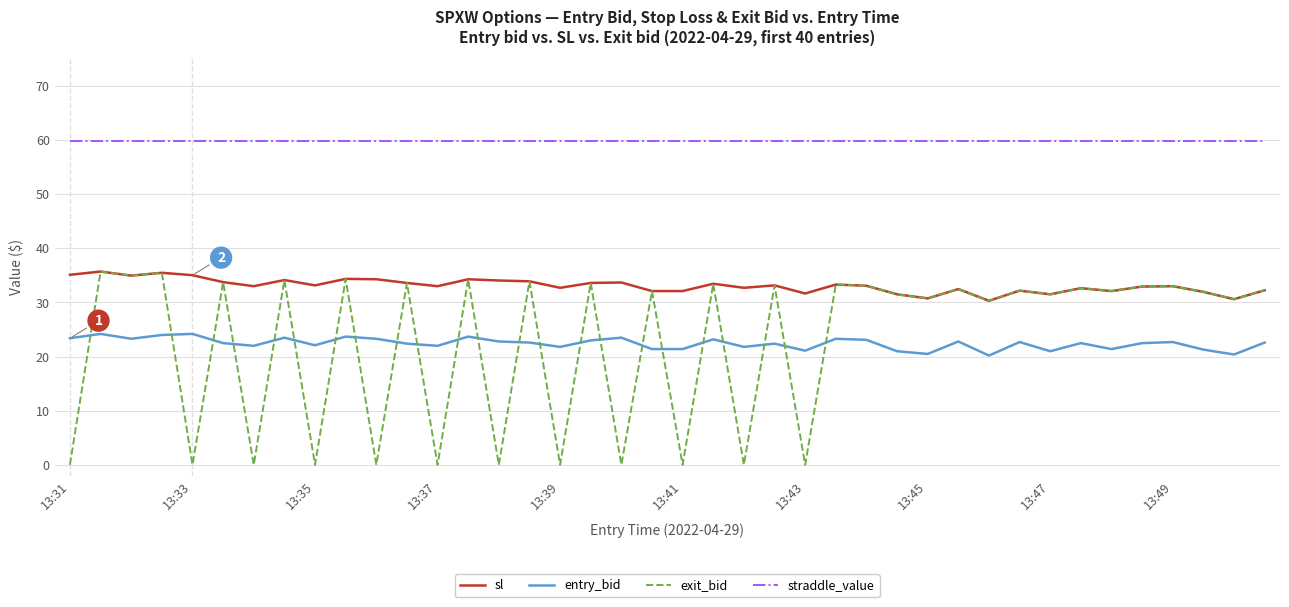

In exit_bid, how many points are higher than both neighbors (excluding endpoints)?

17